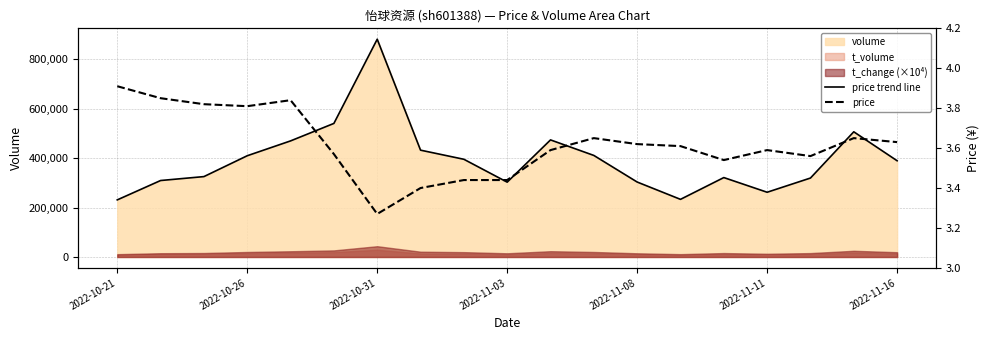

Reading left to right, list all the values displayed in this chart.

price trend line: 230960.0	309268.0	325121.0	409460.0	469497.0	540201.0	880705.0	432046.0	395159.0	302627.0	473498.0	410690.0	303154.0	233101.0	321192.0	261817.0	319298.0	506292.0	389205.0
price: 3.9	3.9	3.8	3.8	3.8	3.6	3.3	3.4	3.4	3.4	3.6	3.6	3.6	3.6	3.5	3.6	3.6	3.6	3.6